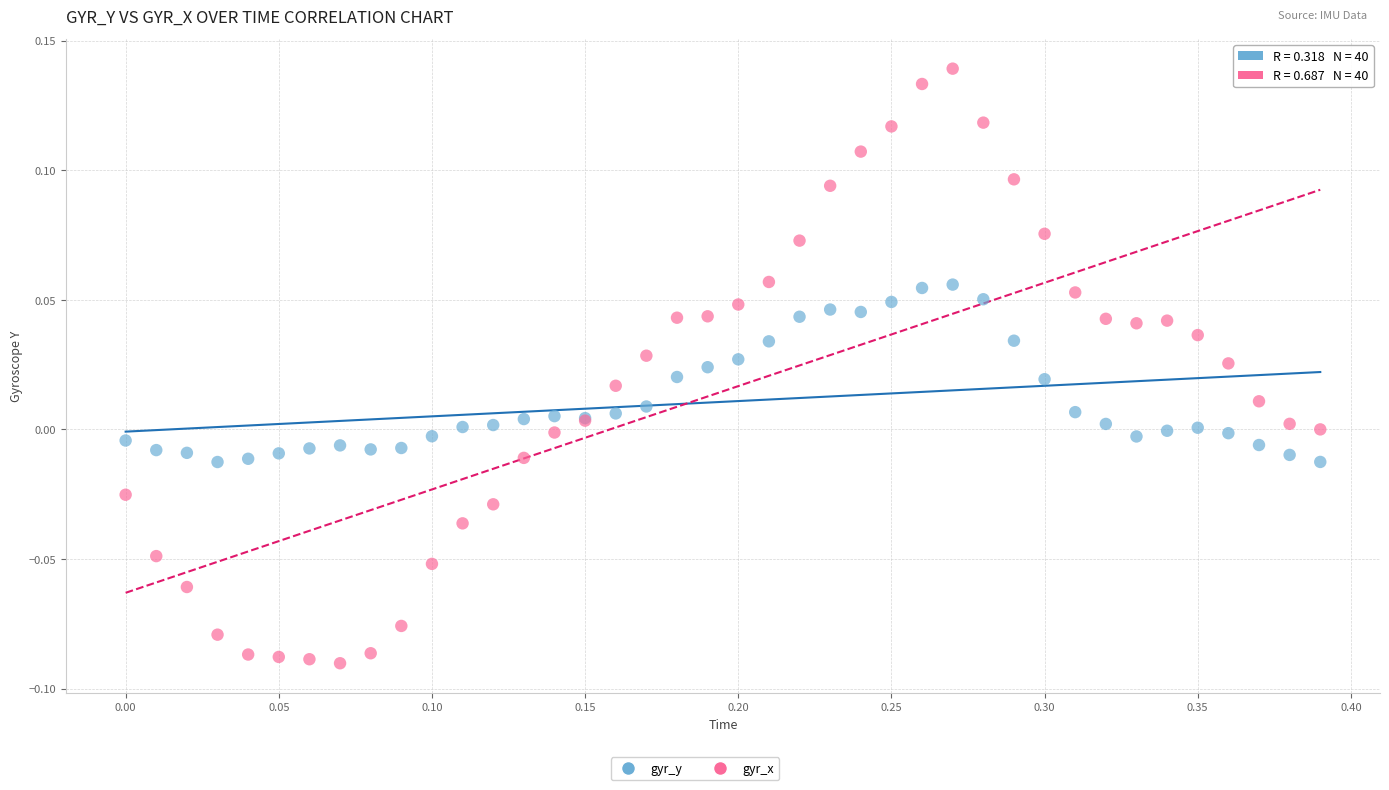

Which series reaches the maximum Y coordinate?

gyr_x